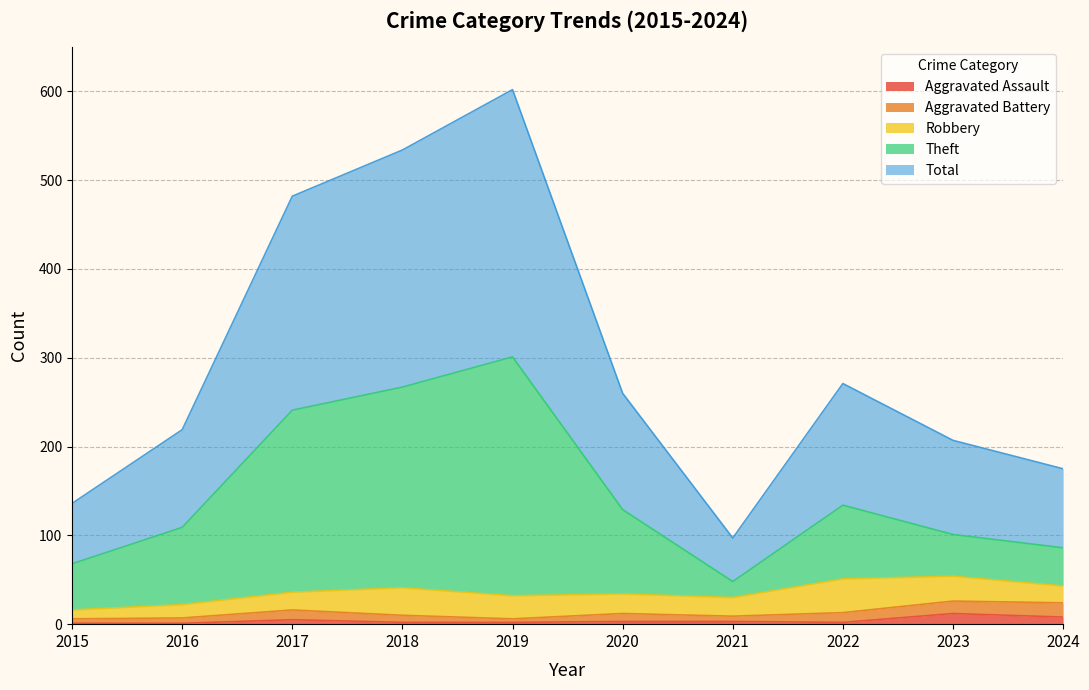

The Aggravated Assault series shows 2 at 2019. True or false?

True